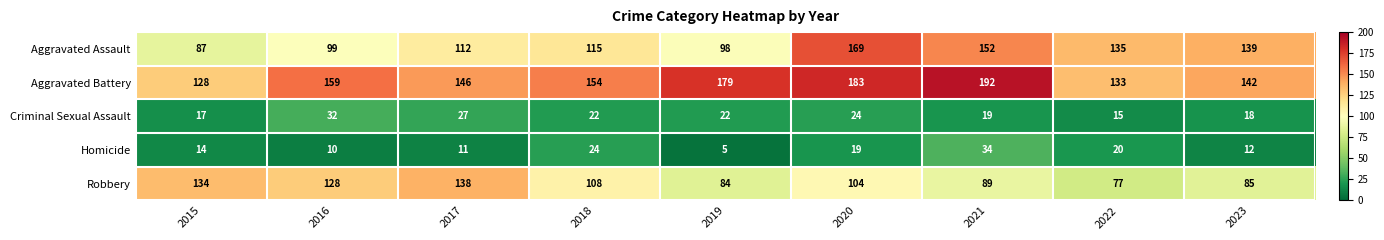

Which series changed the most between 2018 and 2022?

Robbery